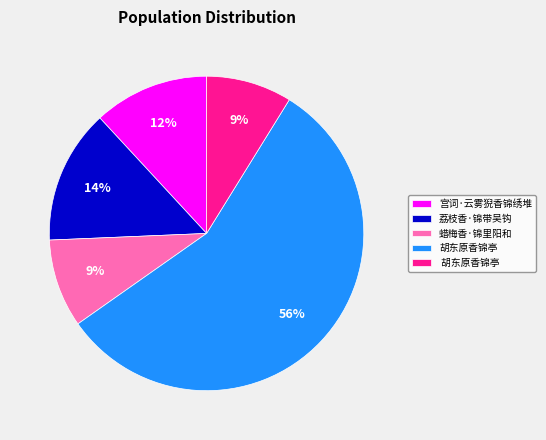

To the nearest percent, what is the average slice percentage?

20%